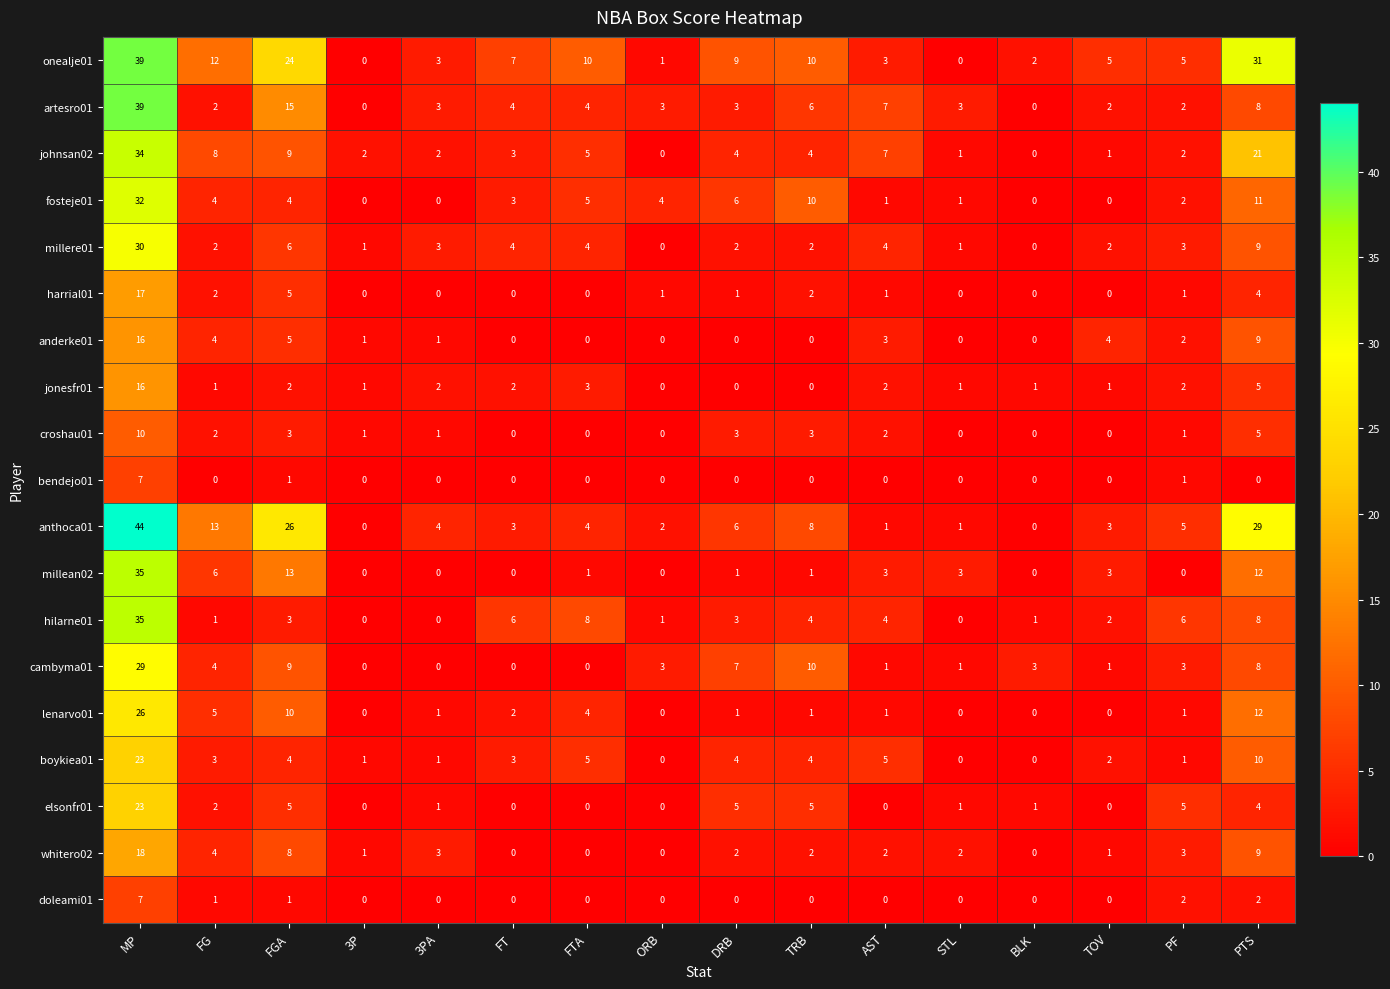

Is the value of anderke01 at STL greater than the value of whitero02 at DRB?

No